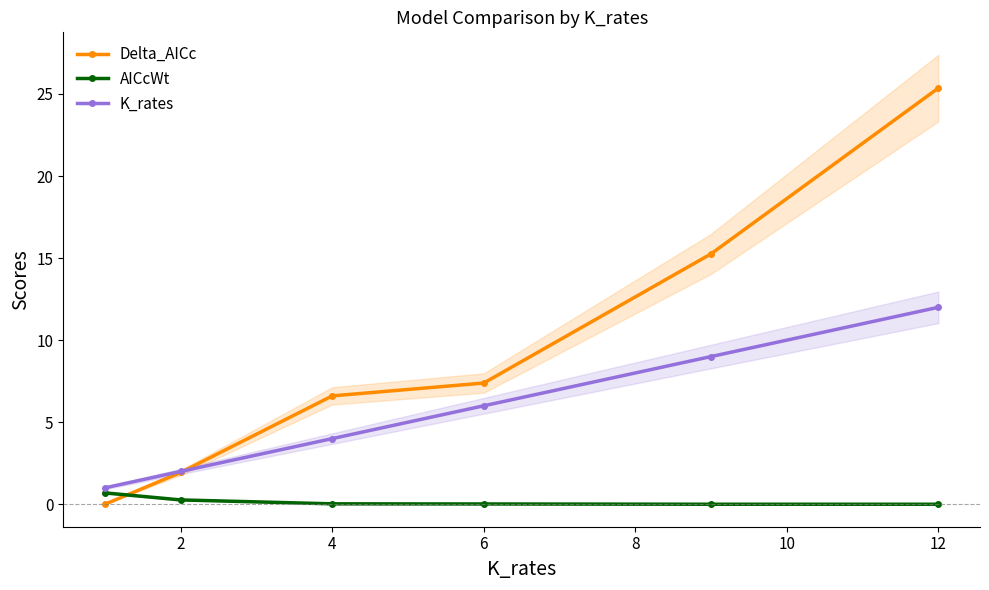

How many values in the K_rates series exceed 6?

2